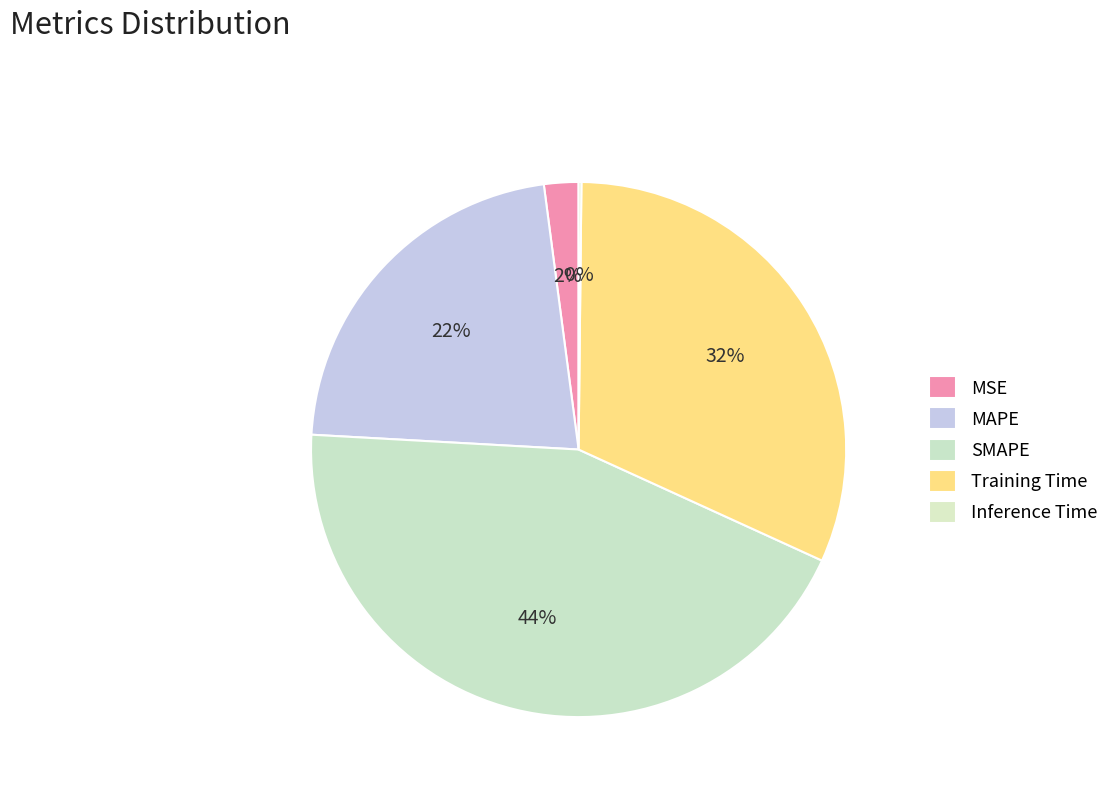

To the nearest percent, what is the average slice percentage?

20%